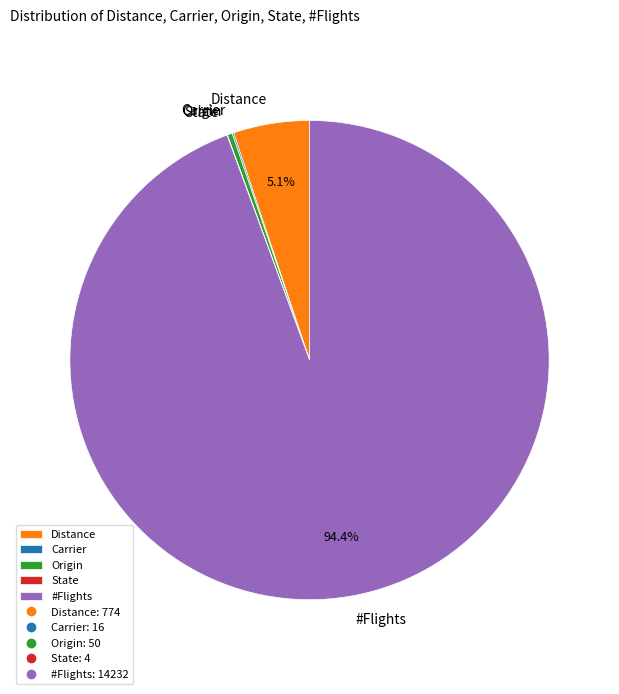

Is there any slice that represents more than half of the pie?

Yes